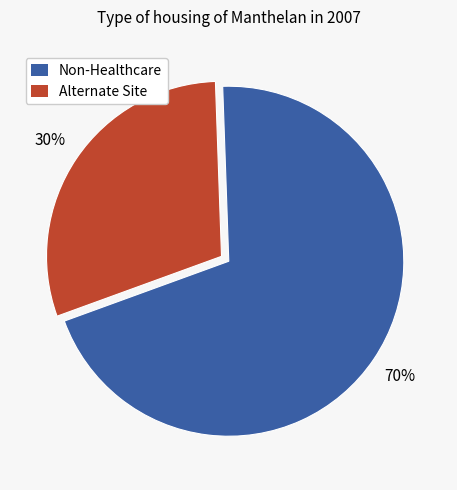

Do Alternate Site and Non-Healthcare together represent more than half of the pie?

Yes